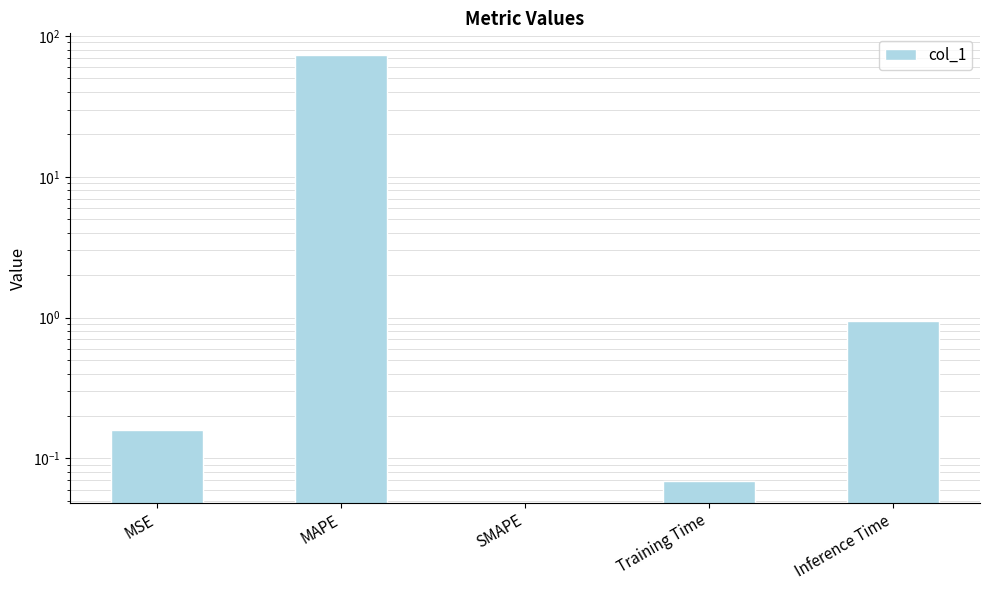

The value at Inference Time is 0.3. True or false?

False